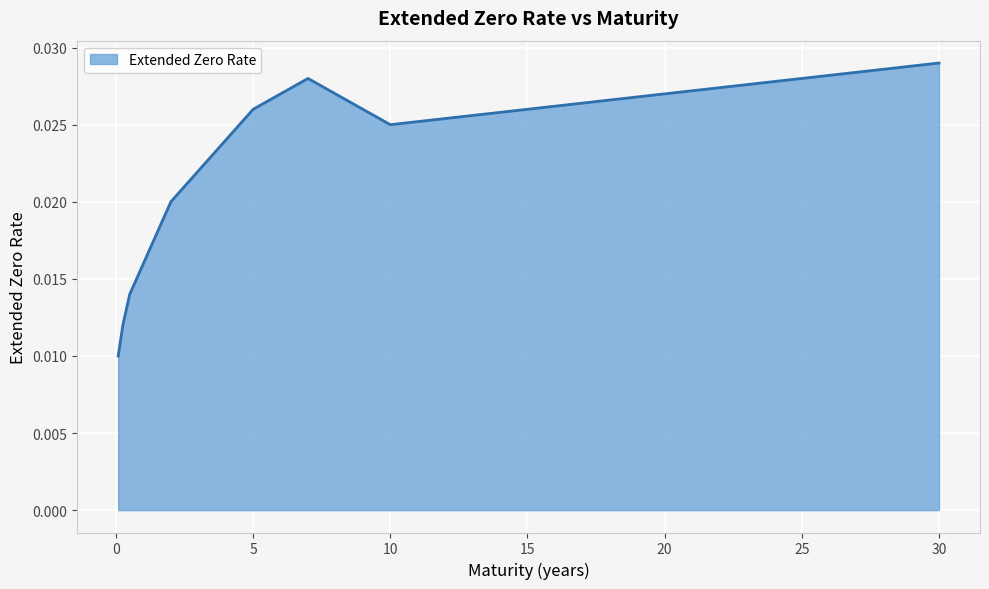

Does the chart have visible grid lines?

Yes